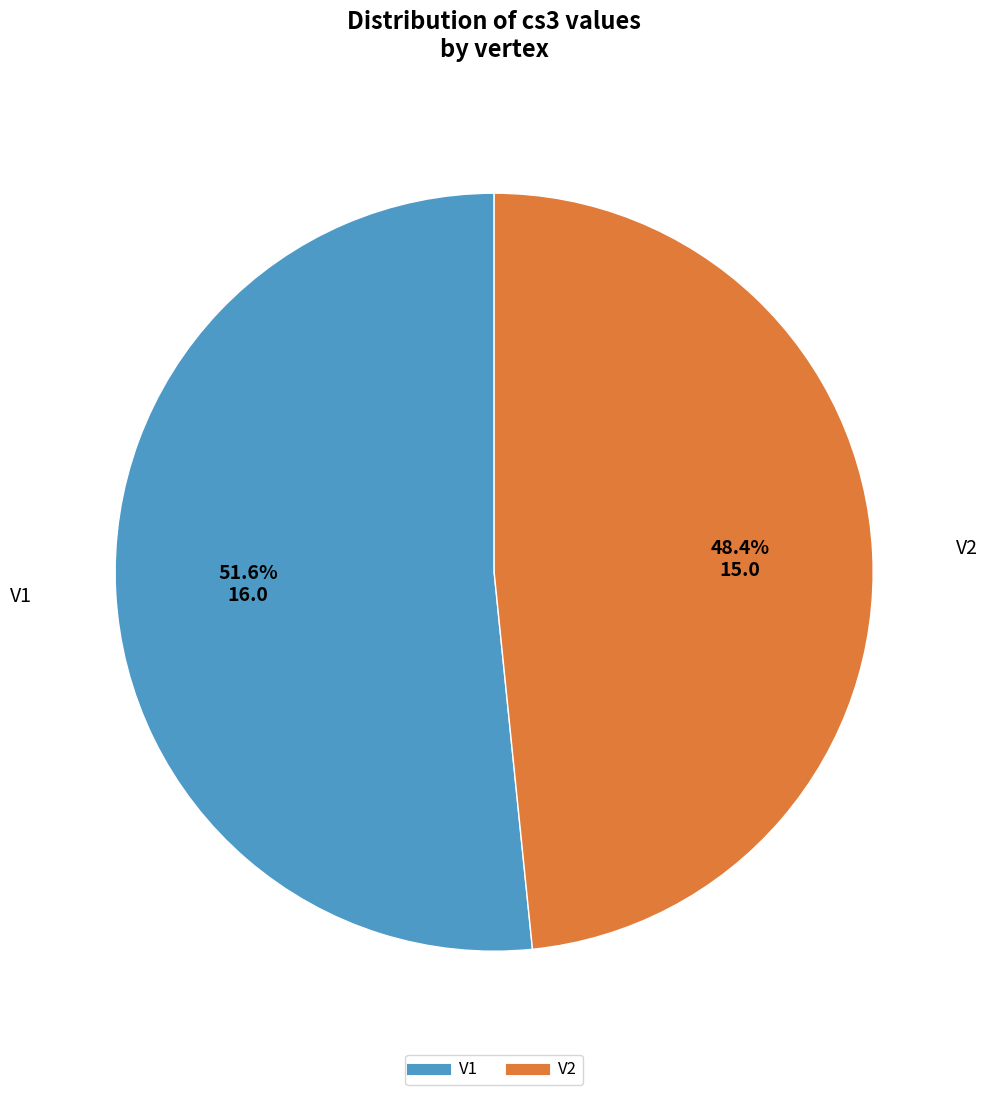

What is the largest slice in the pie chart?

V1